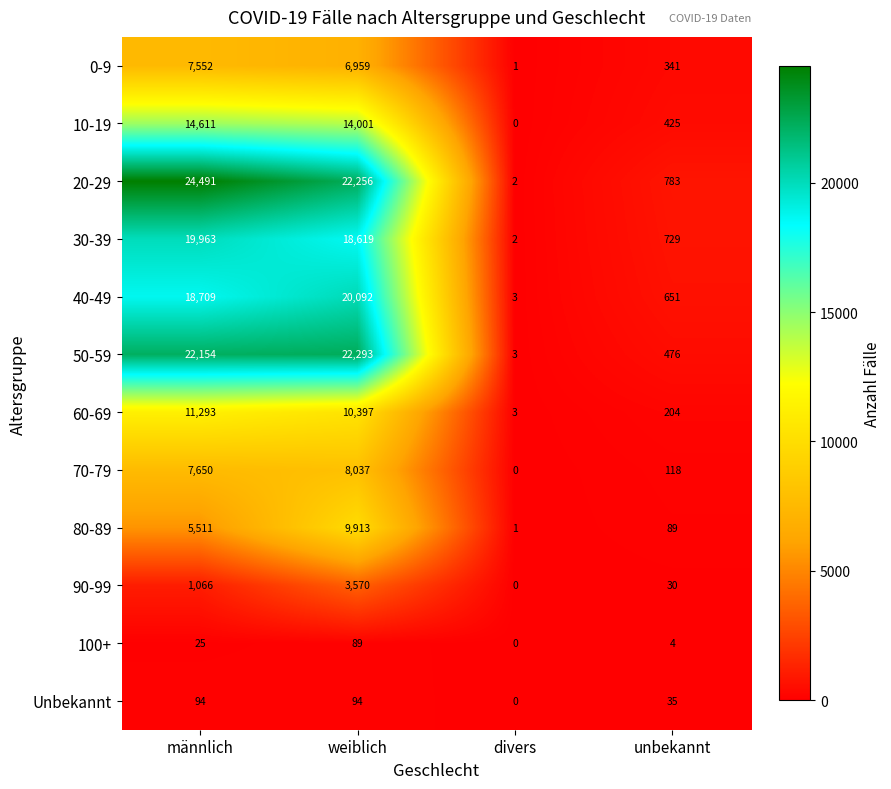

What is the difference between the 90-99 values at weiblich and divers?

3570